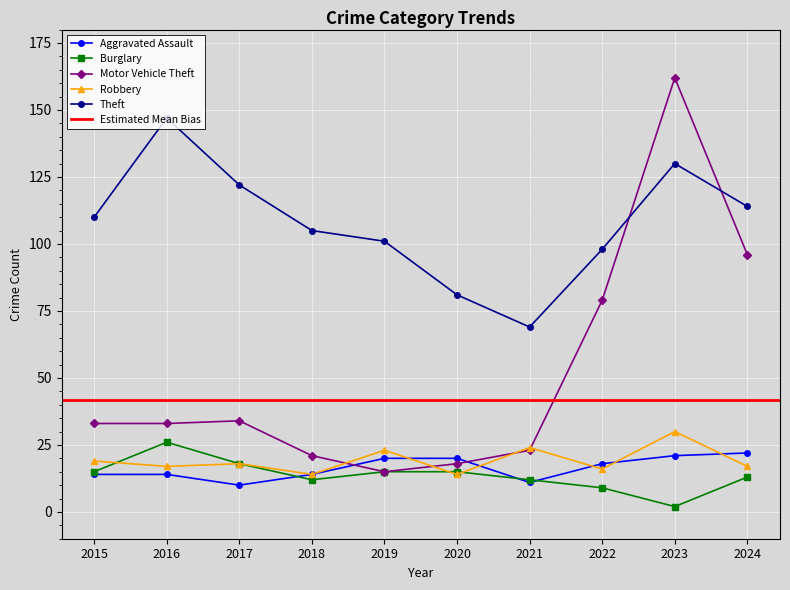

At which category is the sum across all series the highest?

2023